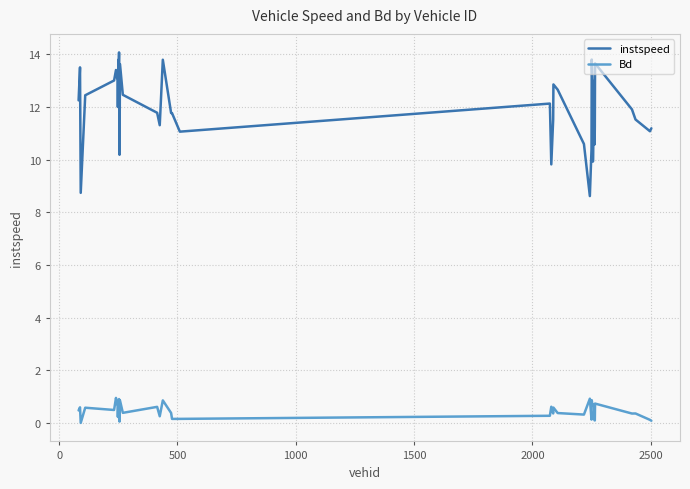

How many series are shown in this chart?

2